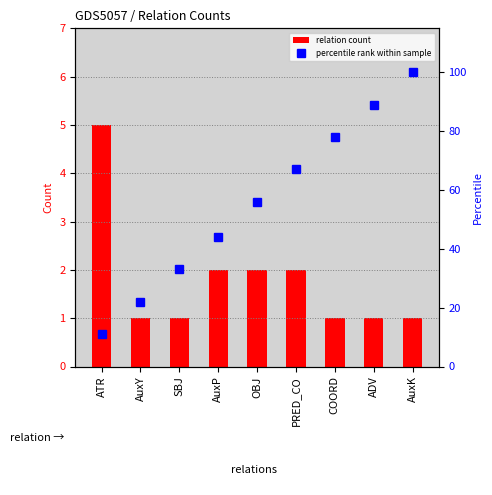

Is it true that percentile rank within sample equals 29 at OBJ?

False